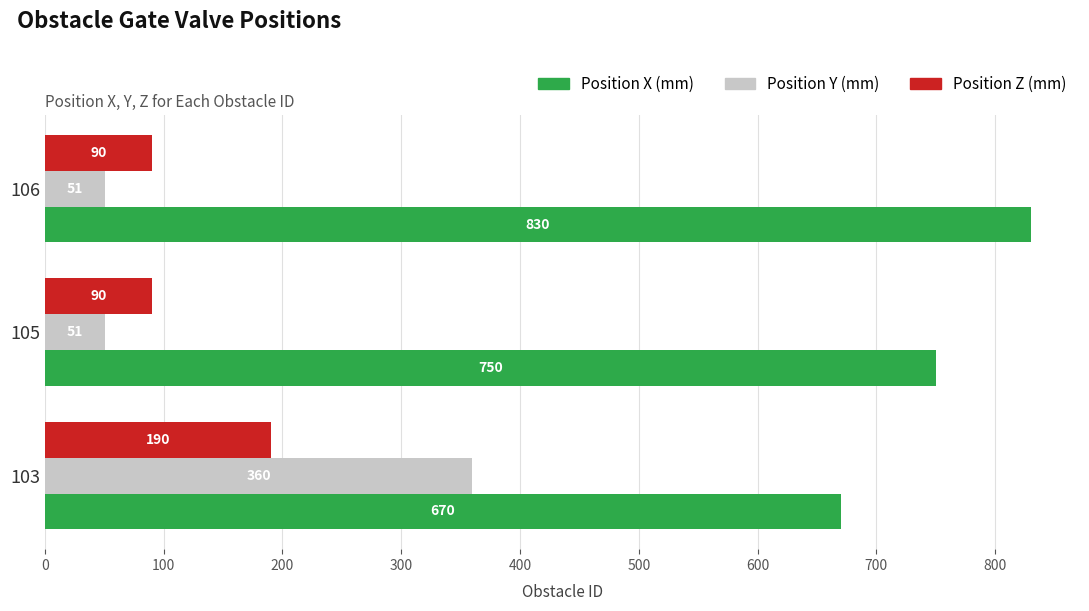

Which series has the largest range (max minus min)?

Position Y (mm)